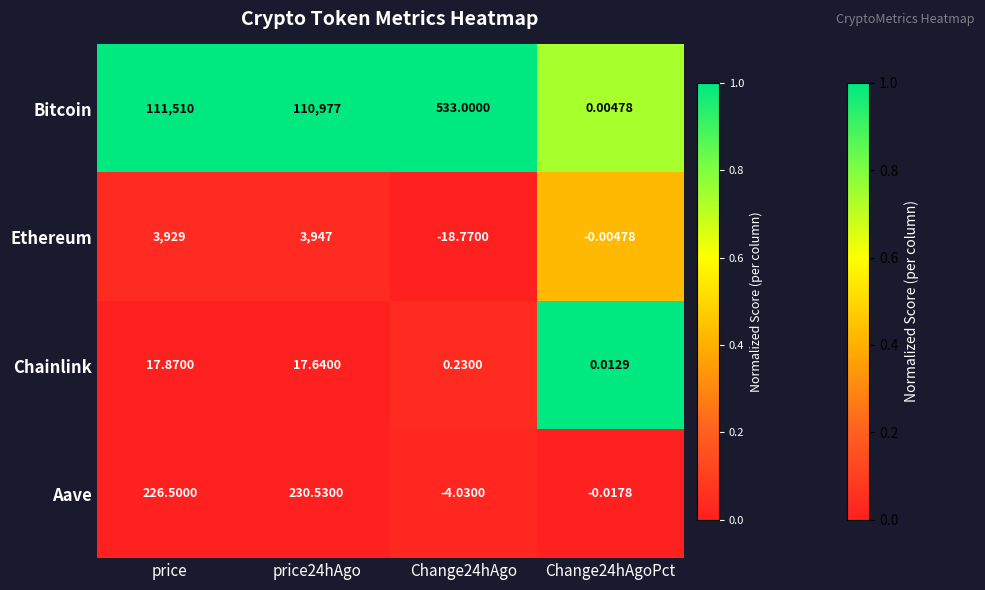

How many distinct data groups are displayed?

4